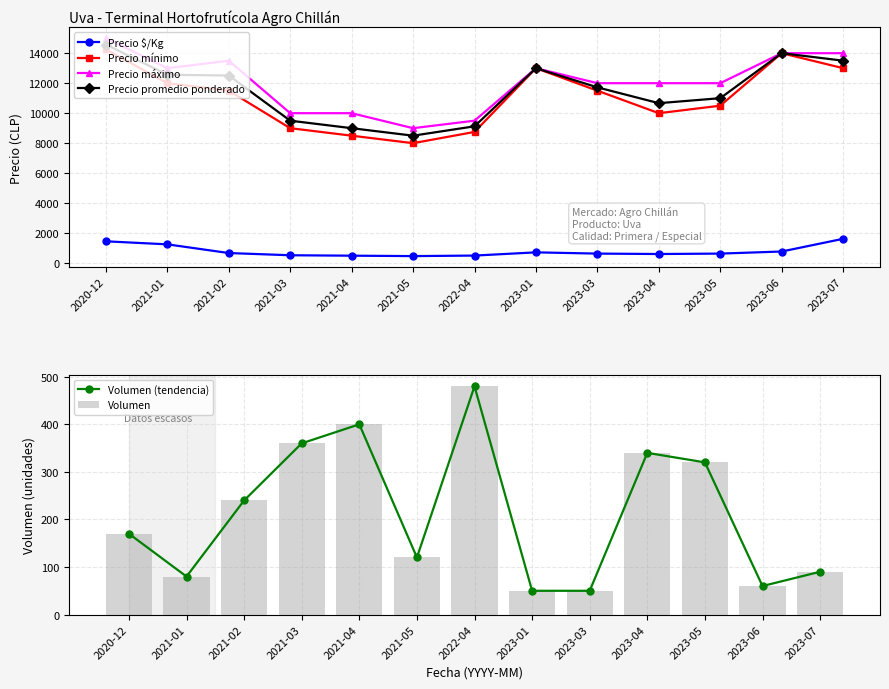

True or false: Precio promedio ponderado has more than 1 interior local peaks.

True